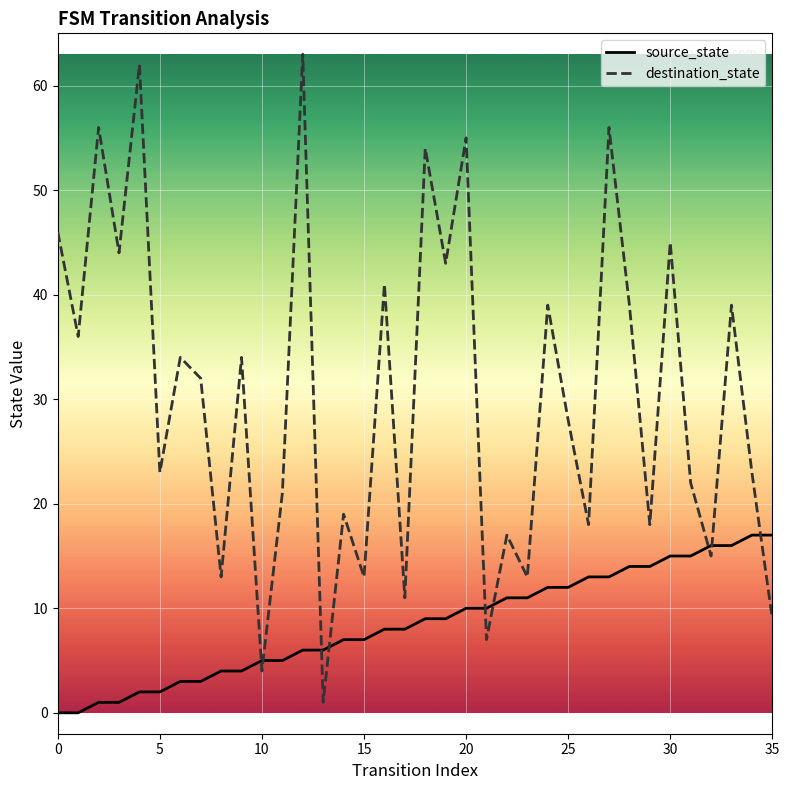

Rank the series by their maximum value, from highest to lowest.

destination_state, source_state